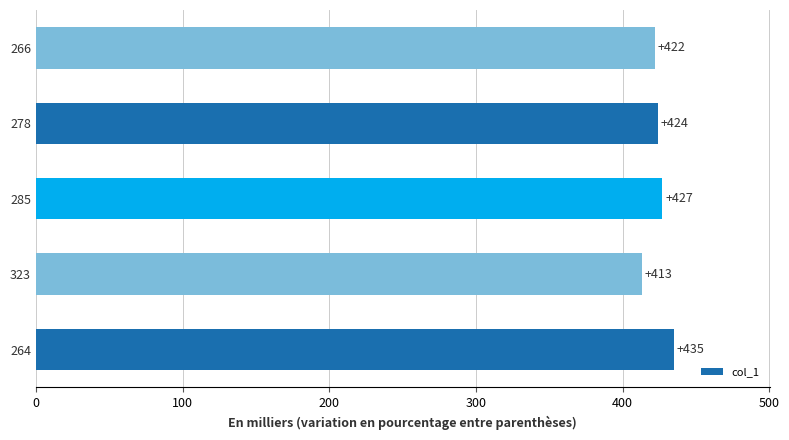

Is it true that the value at 285 is 427?

True